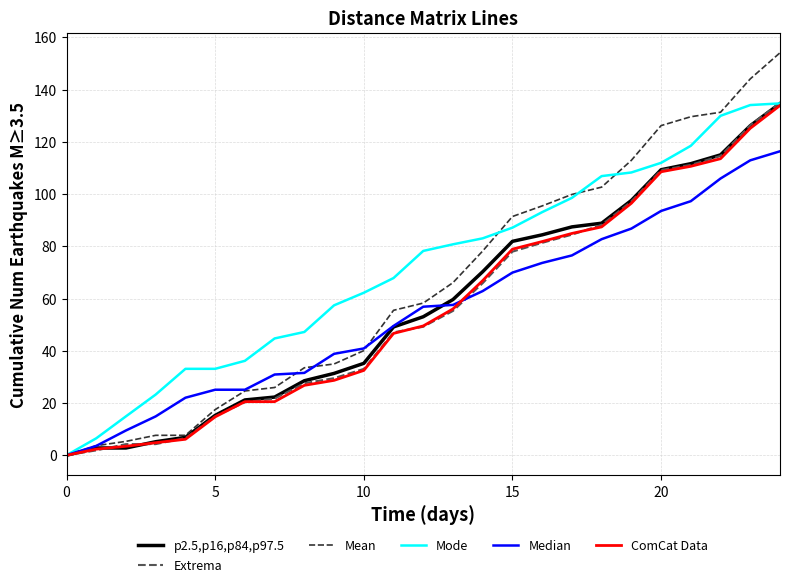

Does the chart have visible grid lines?

Yes